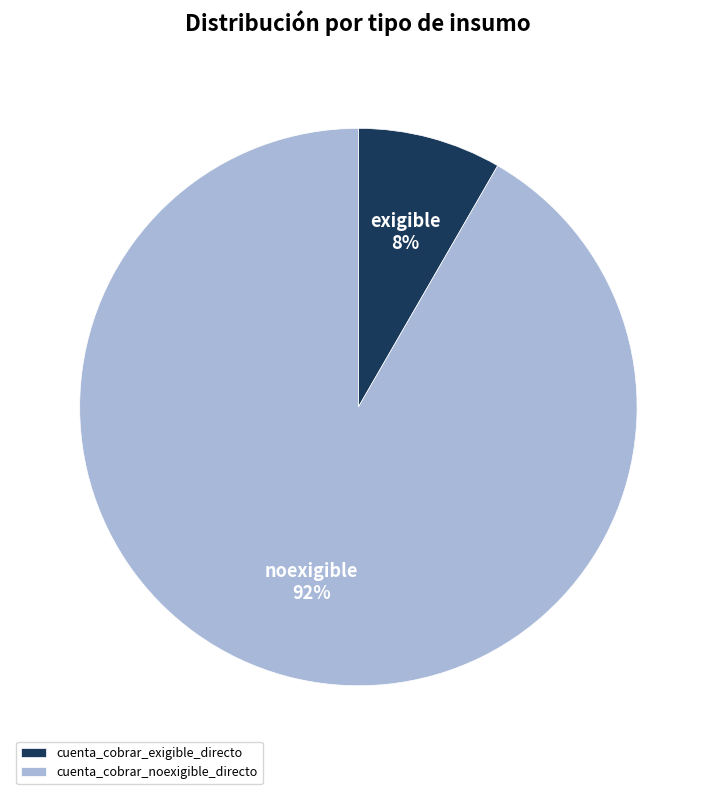

Which slice is the smallest?

cuenta_cobrar_exigible_directo